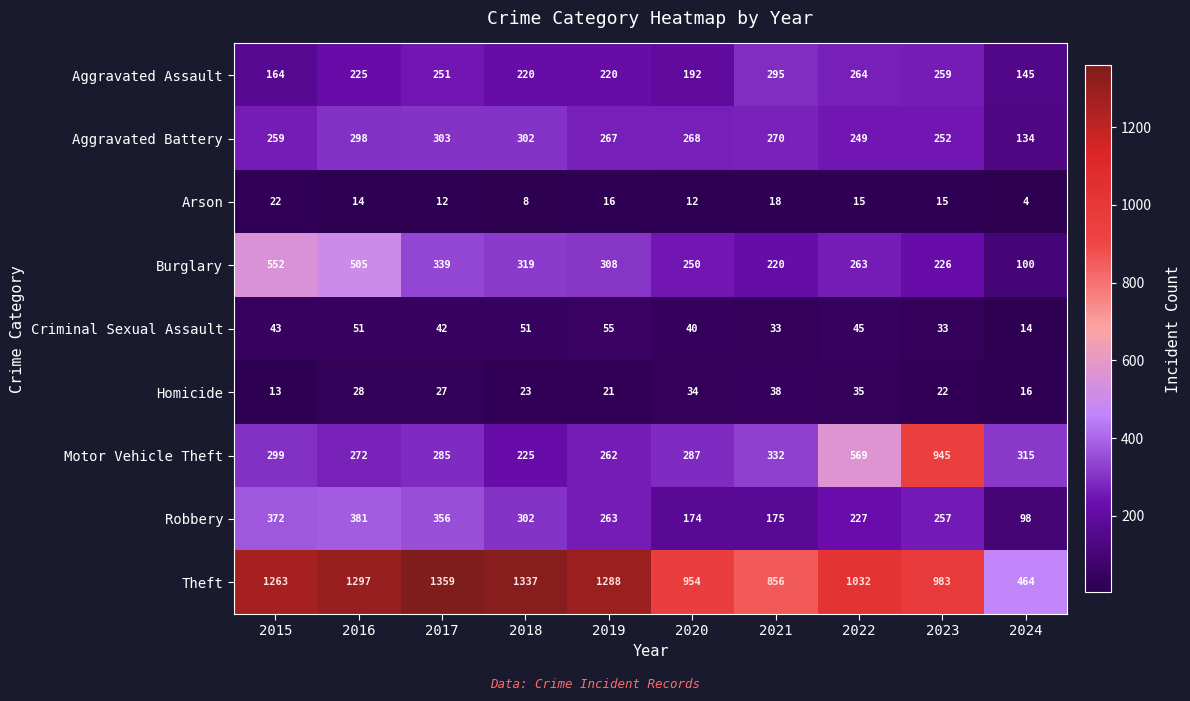

What is the approximate value of Criminal Sexual Assault at 2018, to the nearest 5?

50